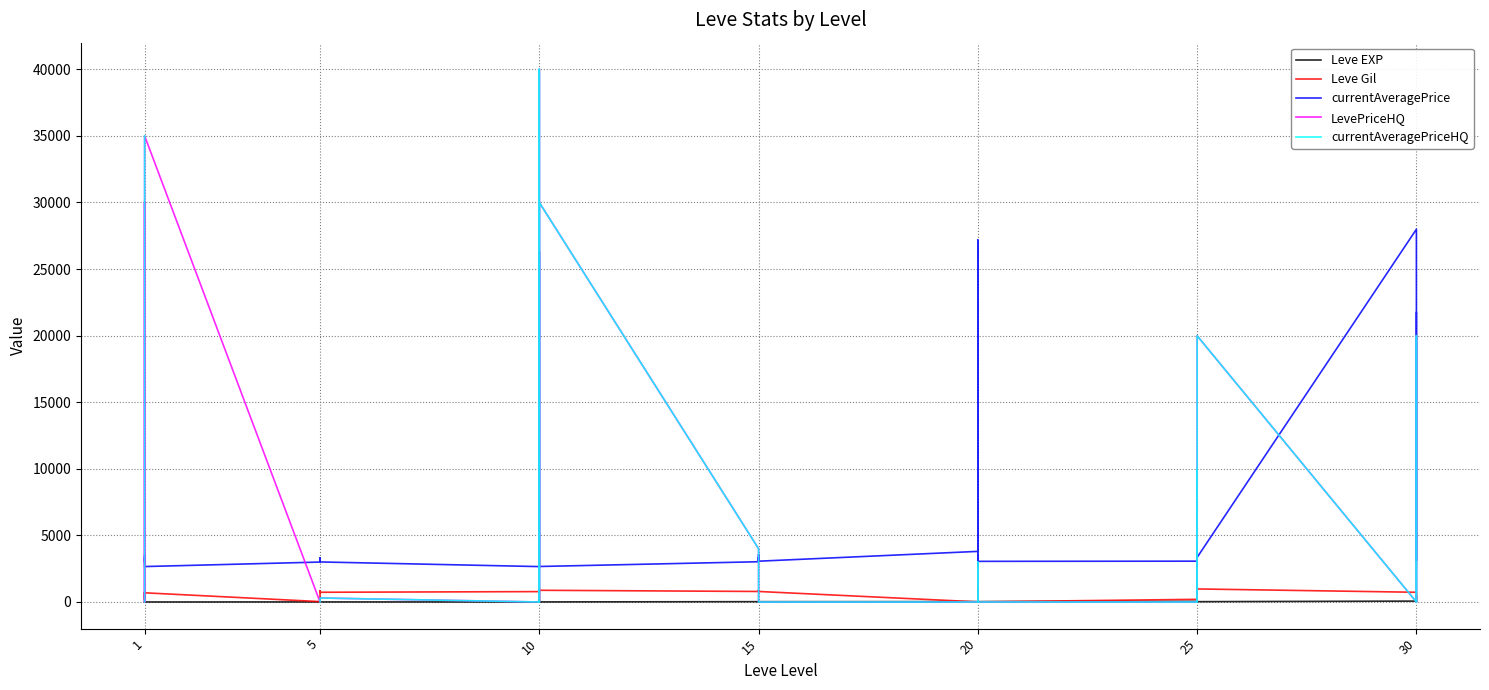

Which category has the lowest value across all series?

1